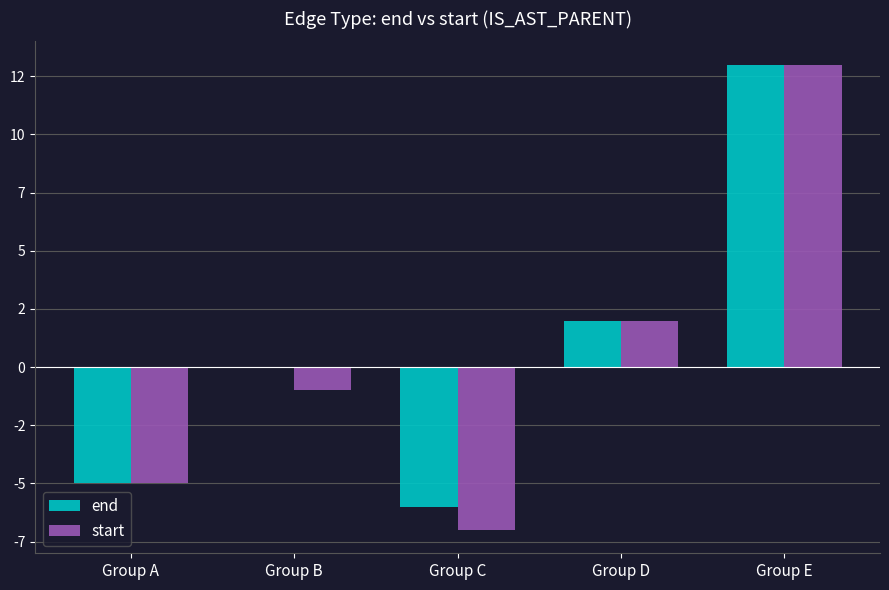

What are all the series names shown in the legend?

end, start